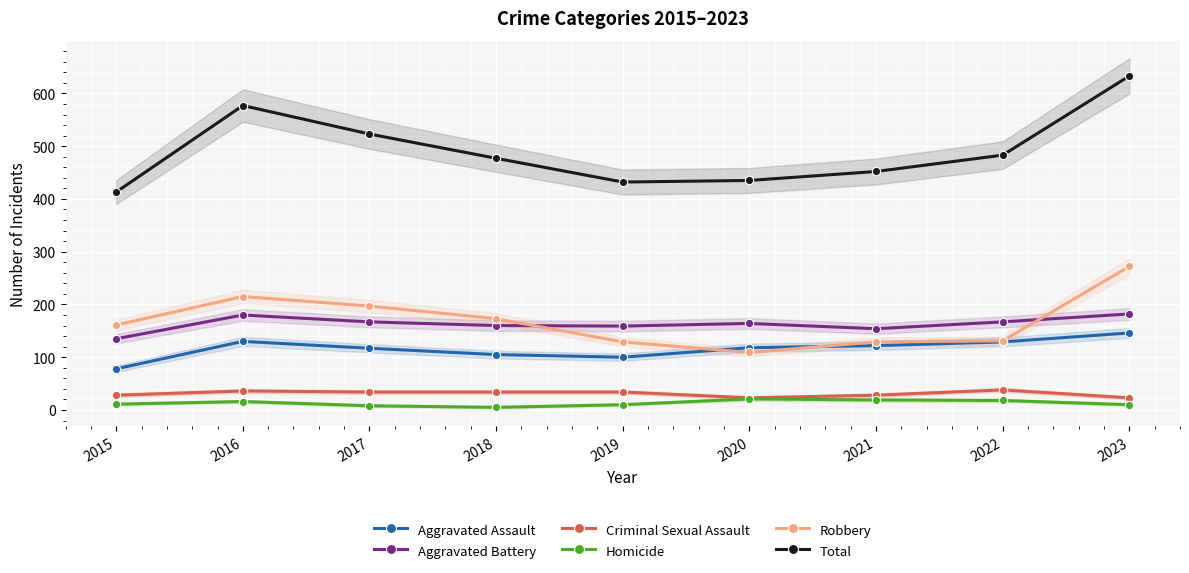

Which series has the largest range (max minus min)?

Total